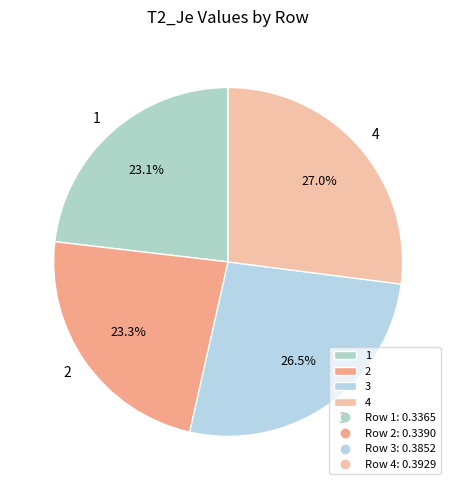

The 3 slice represents 27% of the pie. True or false?

True